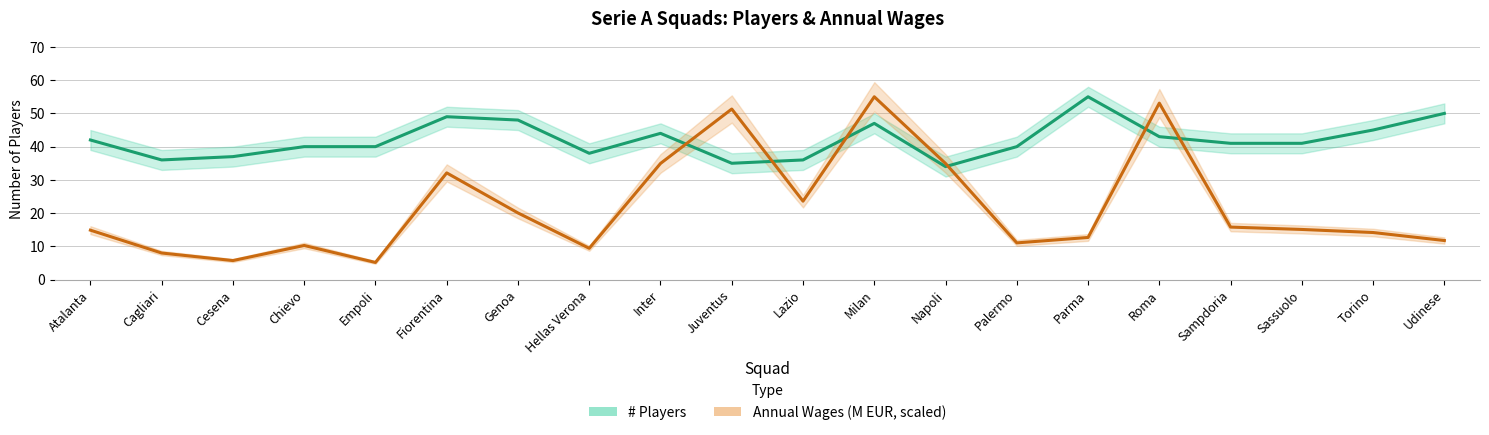

What is the smallest value displayed?

5.2